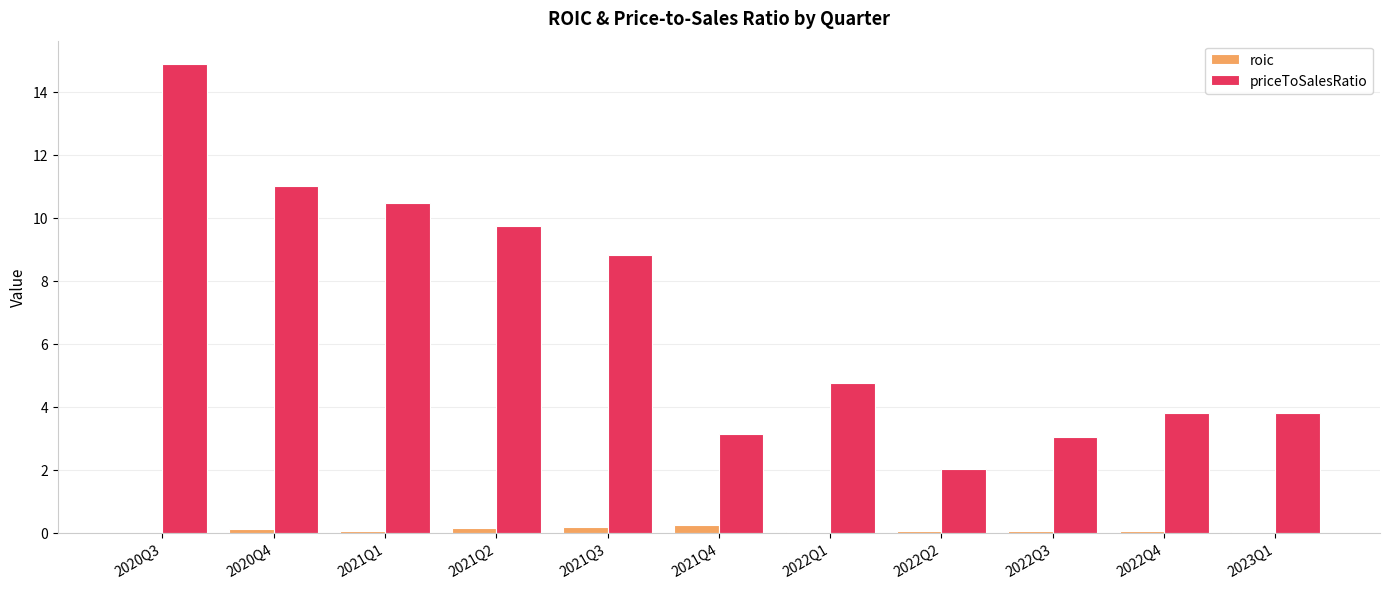

What are all the series names shown in the legend?

roic, priceToSalesRatio